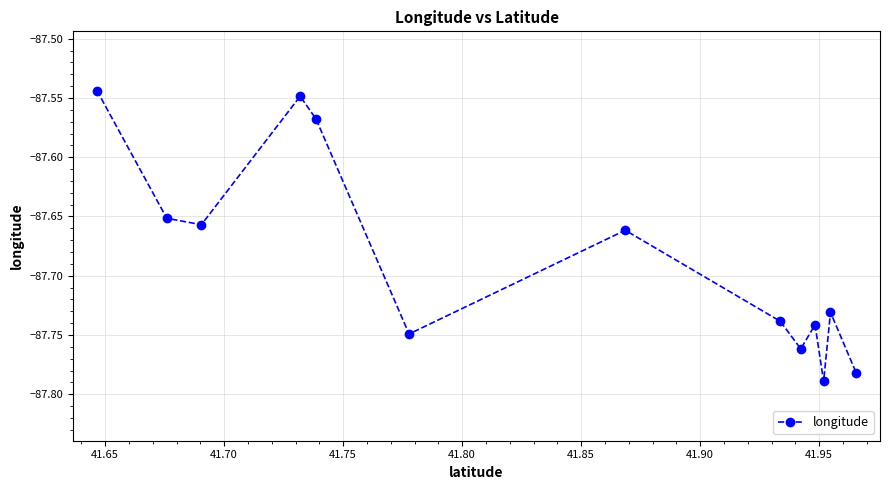

How many points are higher than both their immediate neighbors (excluding endpoints)?

4